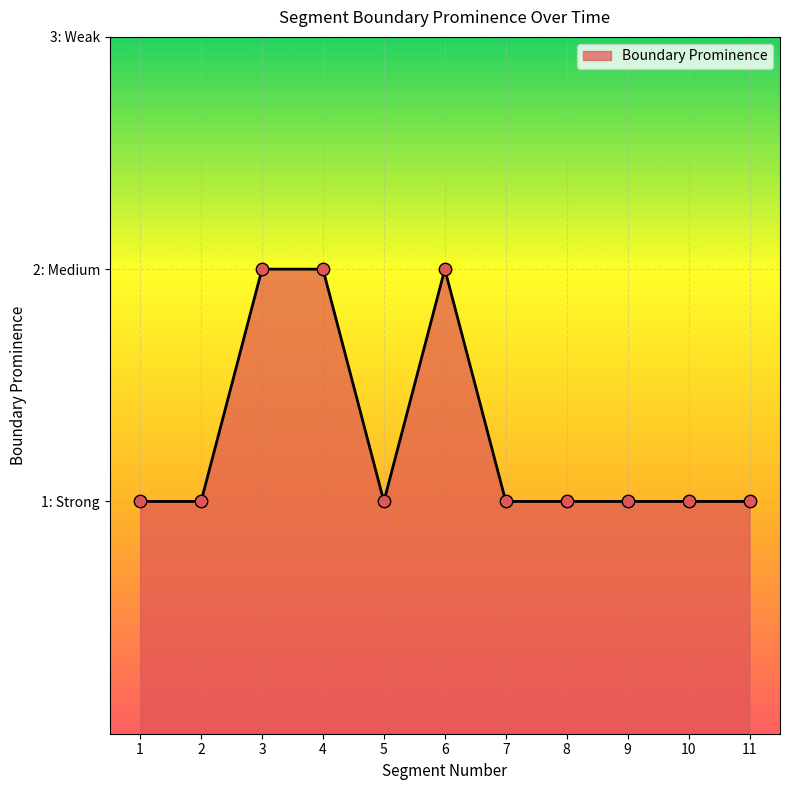

What is the ratio of the value at 8 to the value at 11?

1.0